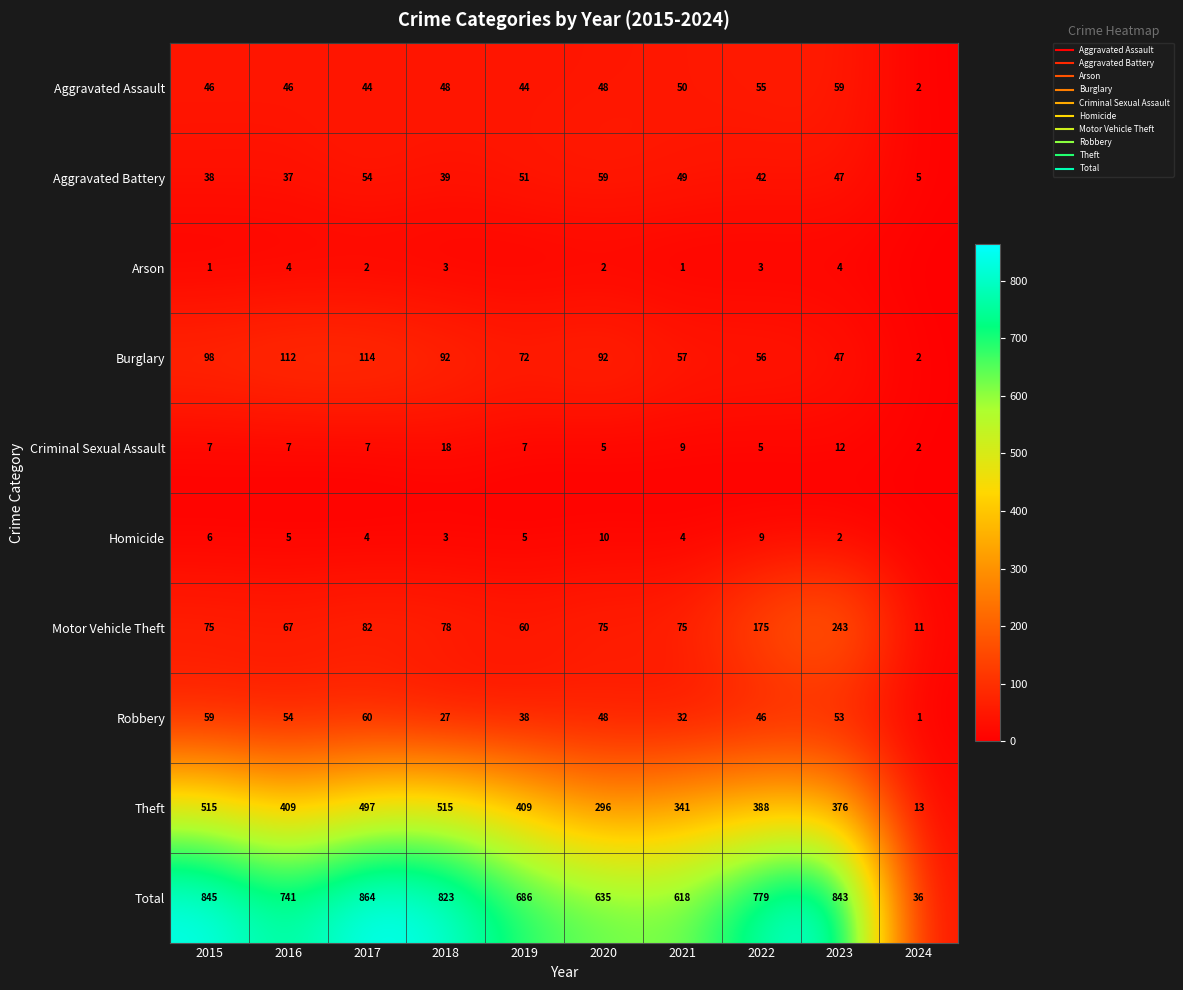

What is the lowest value of the Aggravated Assault series?

2